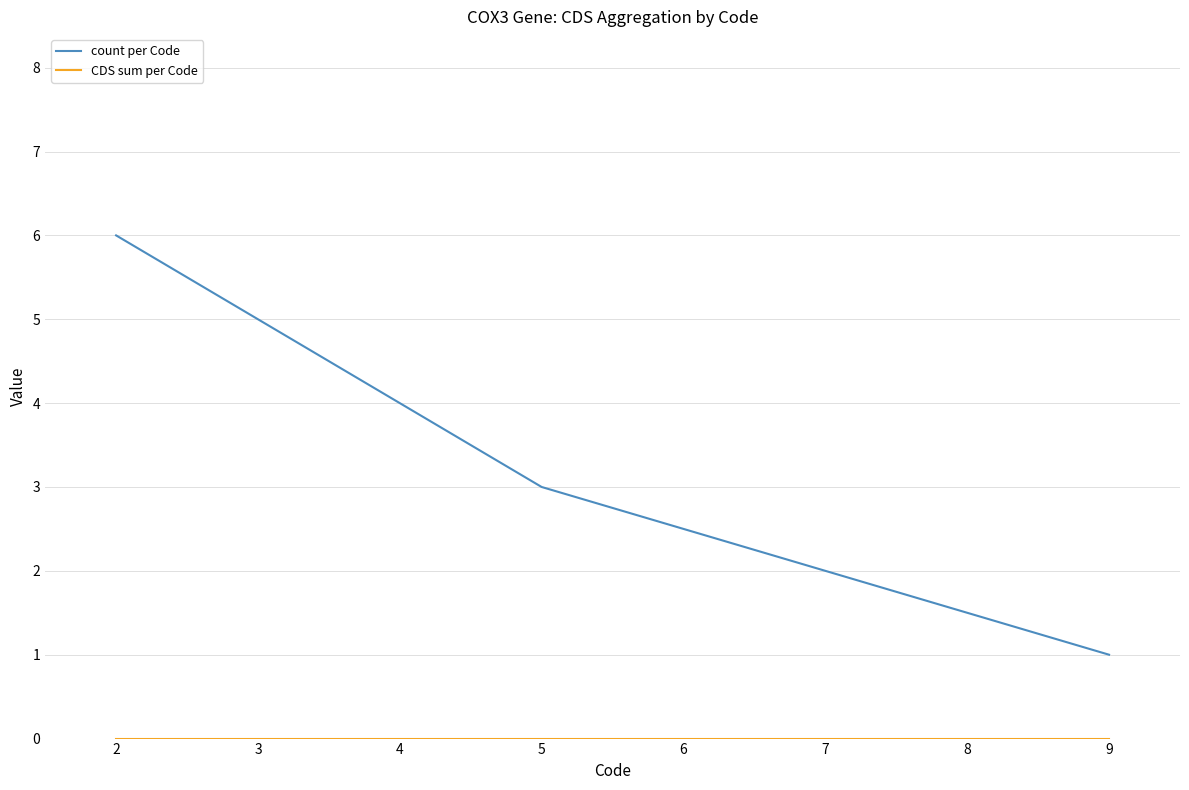

What value does the count per Code series have at 5?

3